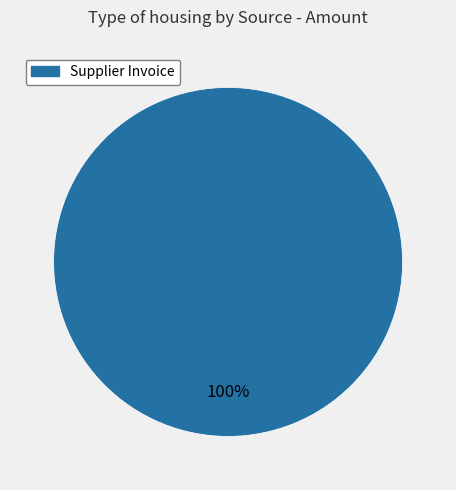

Does any single category account for the majority?

Yes